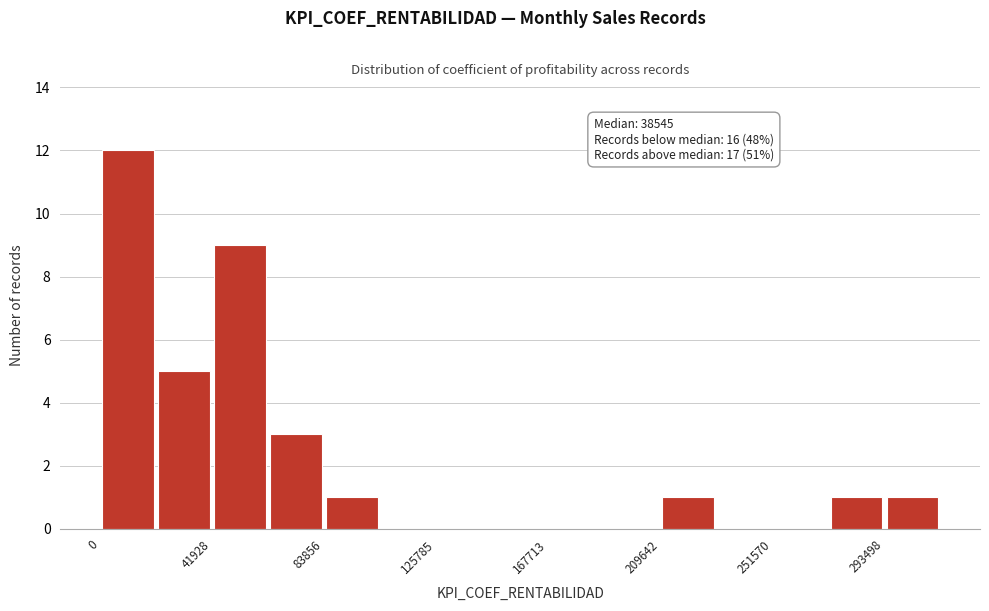

Which range on the x-axis has the tallest bar?

0 to 20000